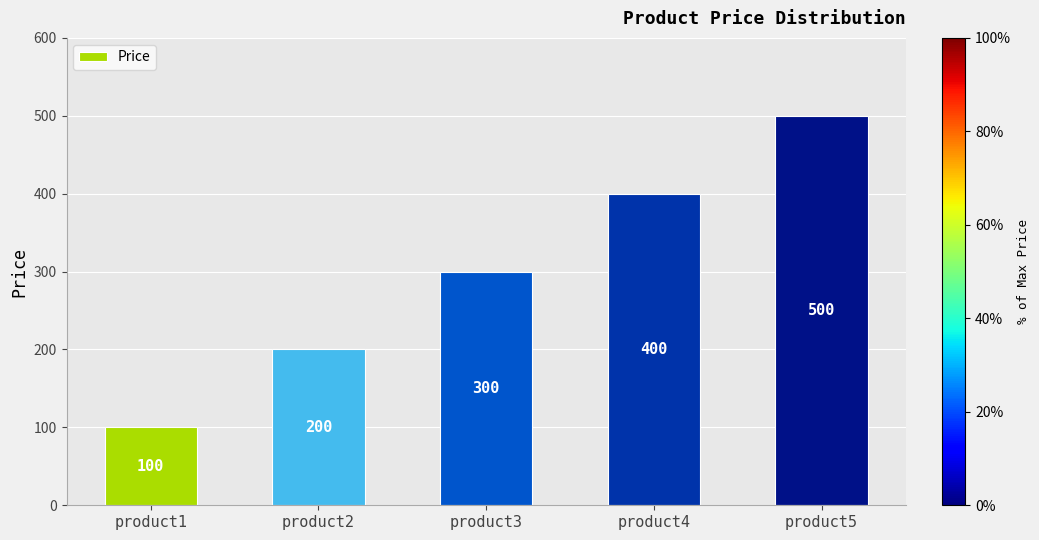

Rank the categories by value from lowest to highest.

product1, product2, product3, product4, product5